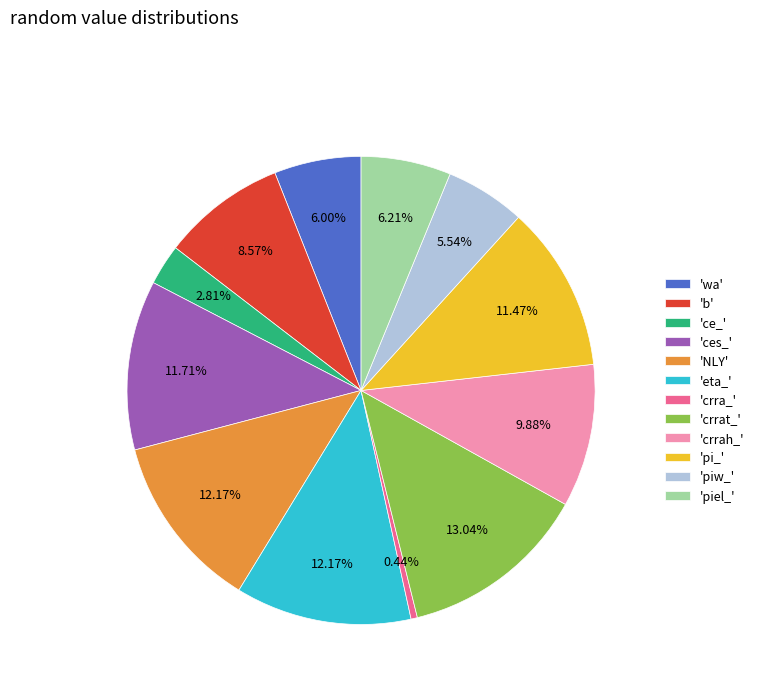

Does any single category account for the majority?

No